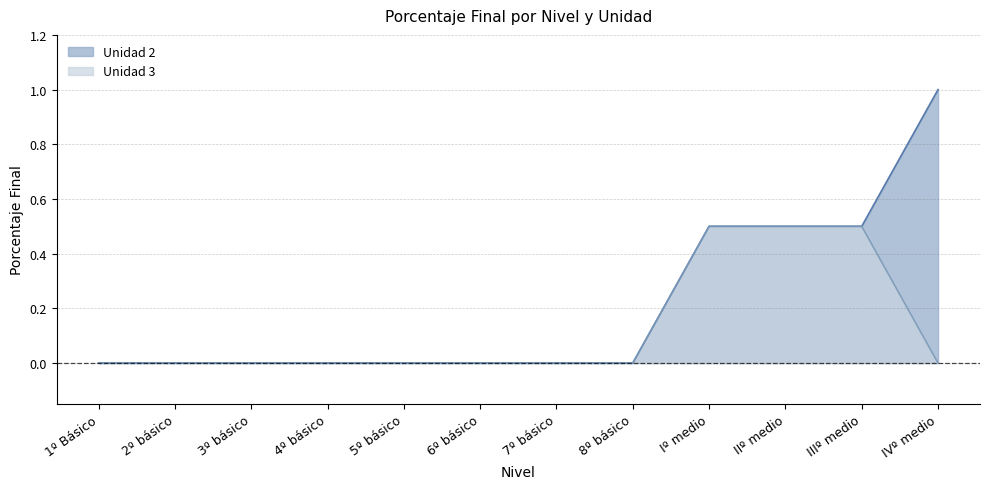

Reading right to left, transcribe all the data shown in this chart.

Unidad 2: IVº medio=1.0	IIIº medio=0.5	IIº medio=0.5	Iº medio=0.5	8º básico=0.0	7º básico=0.0	6º básico=0.0	5º básico=0.0	4º básico=0.0	3º básico=0.0	2º básico=0.0	1º Básico=0.0
Unidad 3: IVº medio=0.0	IIIº medio=0.5	IIº medio=0.5	Iº medio=0.5	8º básico=0.0	7º básico=0.0	6º básico=0.0	5º básico=0.0	4º básico=0.0	3º básico=0.0	2º básico=0.0	1º Básico=0.0